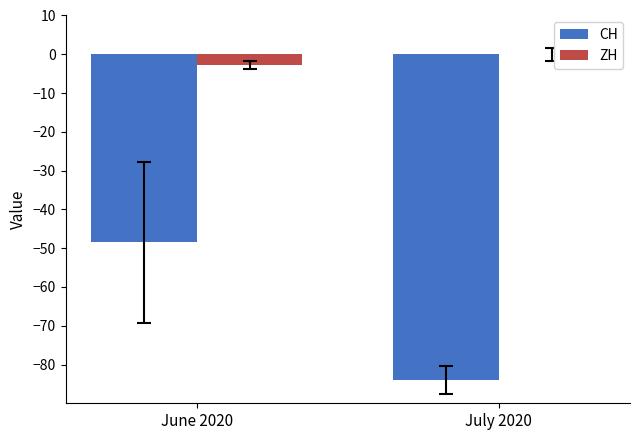

Reading right to left, what are all the values shown in this chart?

CH: -84.0	-48.5
ZH: 0.0	-2.7